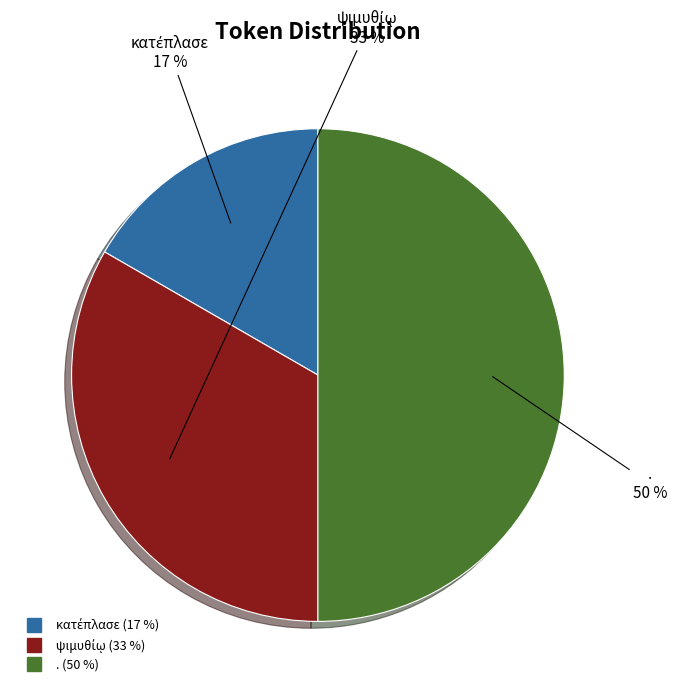

To the nearest percent, what is the difference between the largest and smallest slice percentages?

33%